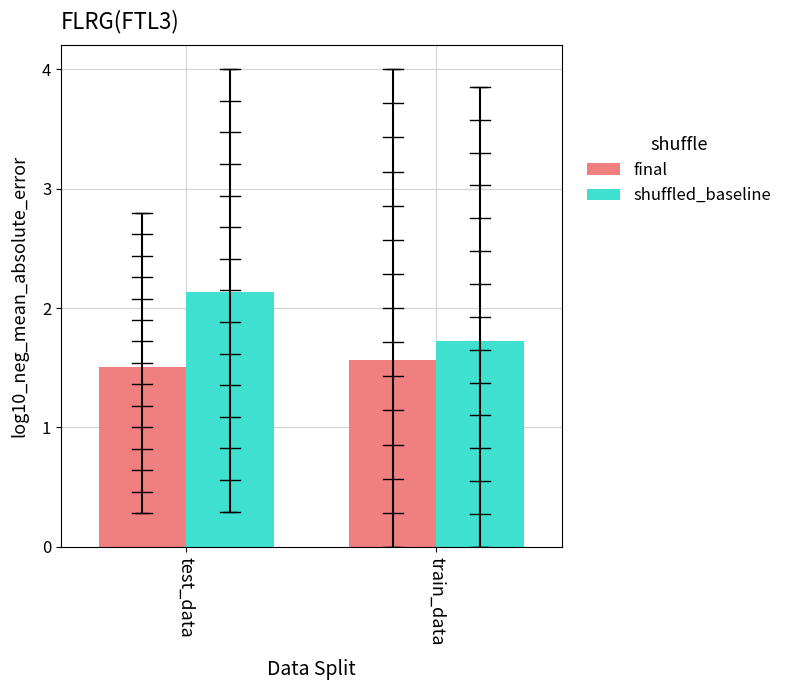

The shuffled_baseline series shows 1.7 at train_data. True or false?

True